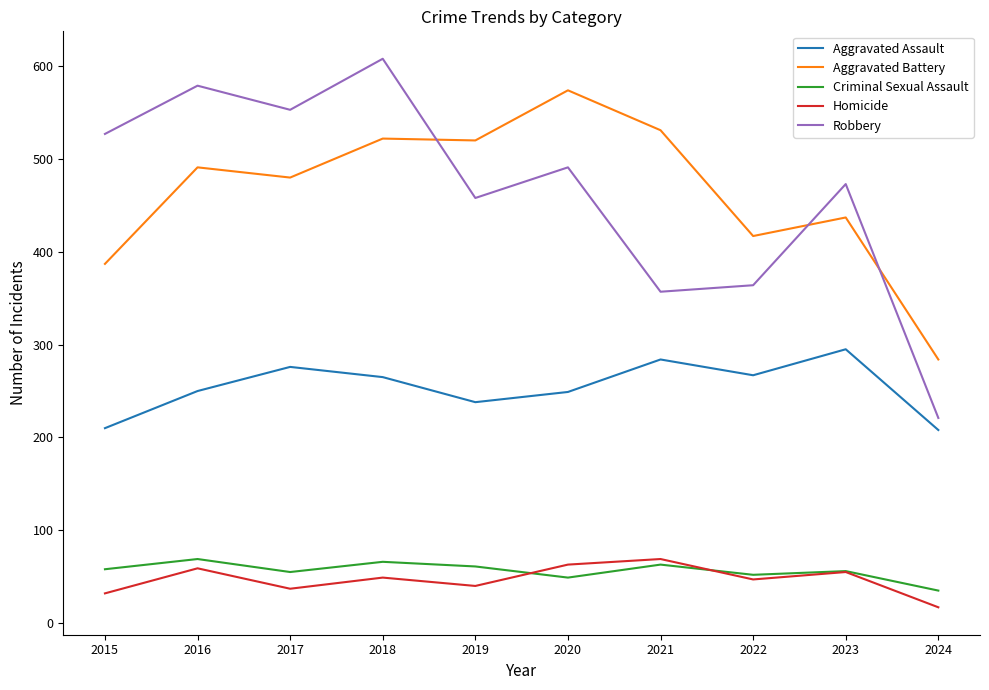

Which label corresponds to the smallest value in the chart?

2024